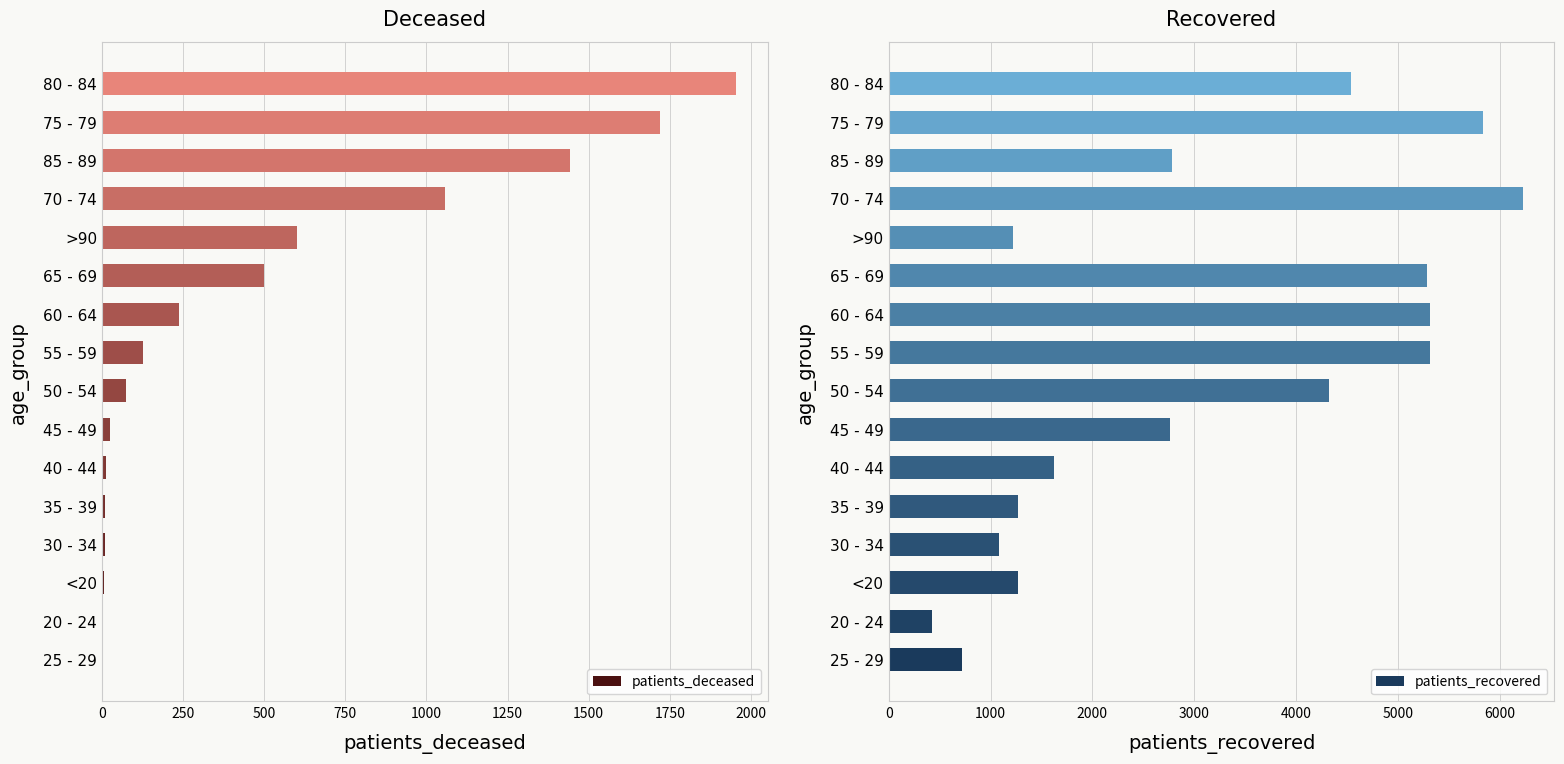

Reading left to right, transcribe all the data shown in this chart.

patients_deceased: 2	3	6	10	11	12	25	73	128	239	499	601	1056	1441	1721	1954
patients_recovered: 722	426	1267	1079	1271	1621	2761	4327	5316	5317	5282	1217	6224	2782	5833	4538